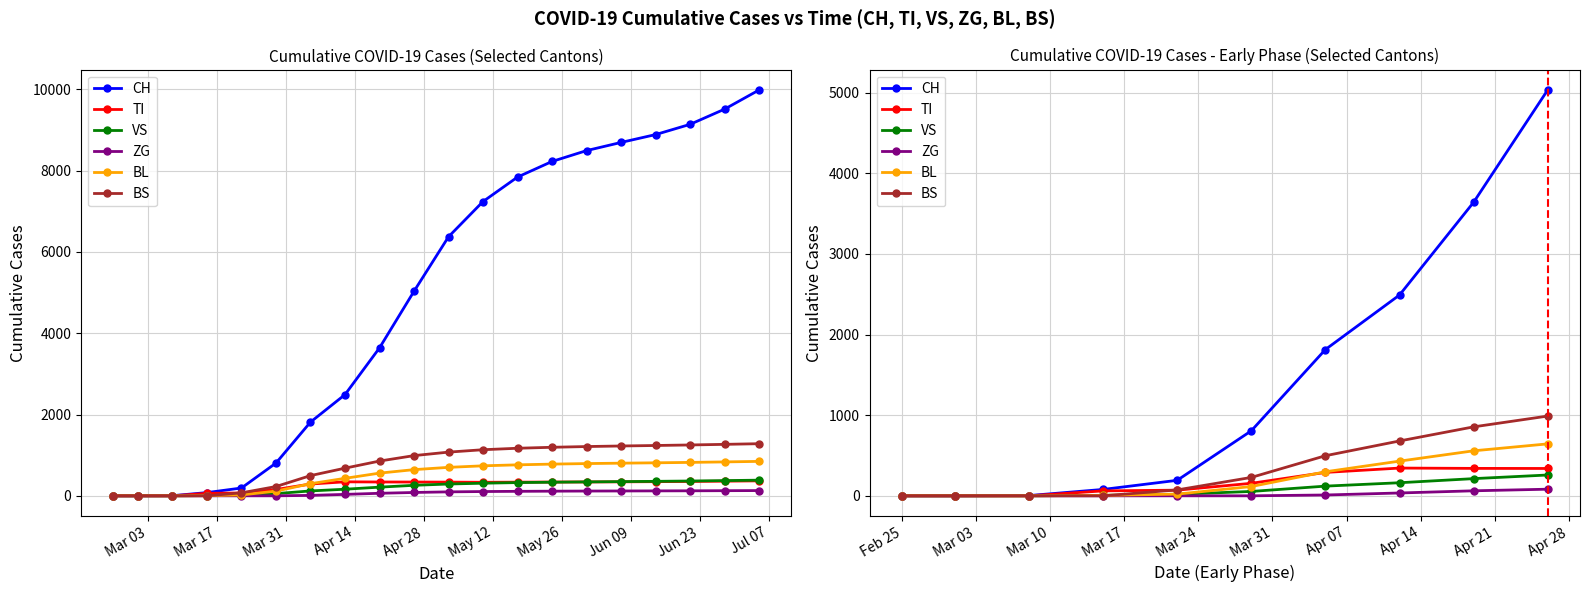

Is this an area chart (filled region under the line)?

No